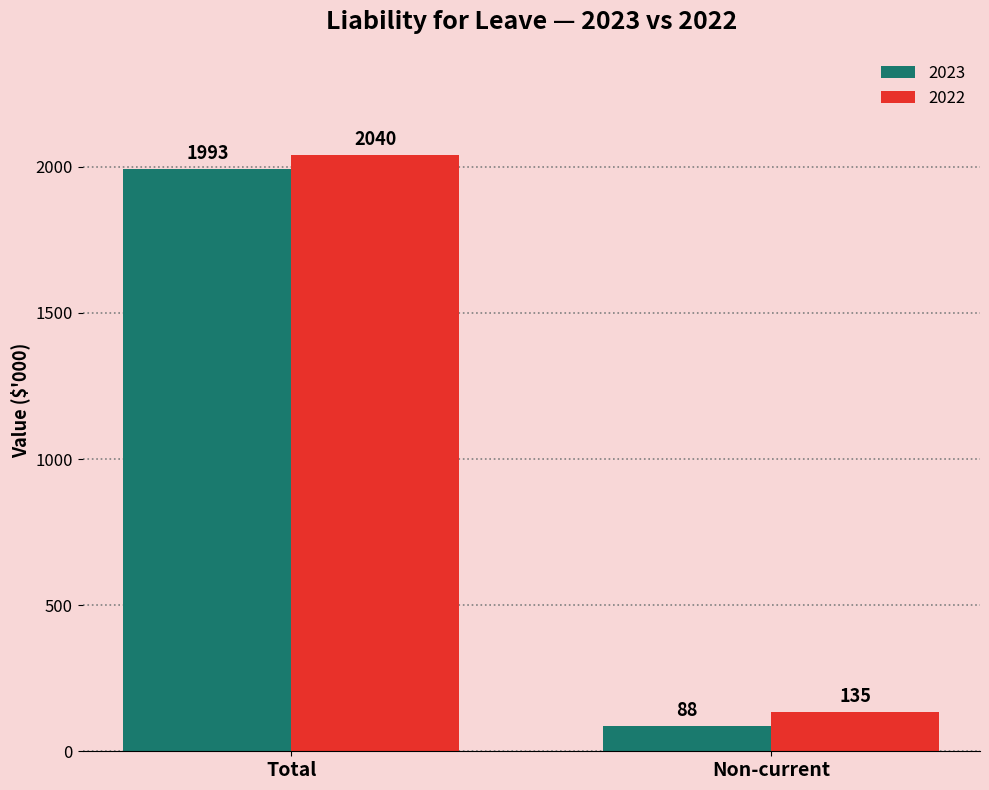

What is the label of the 1st bar from the left?

Total